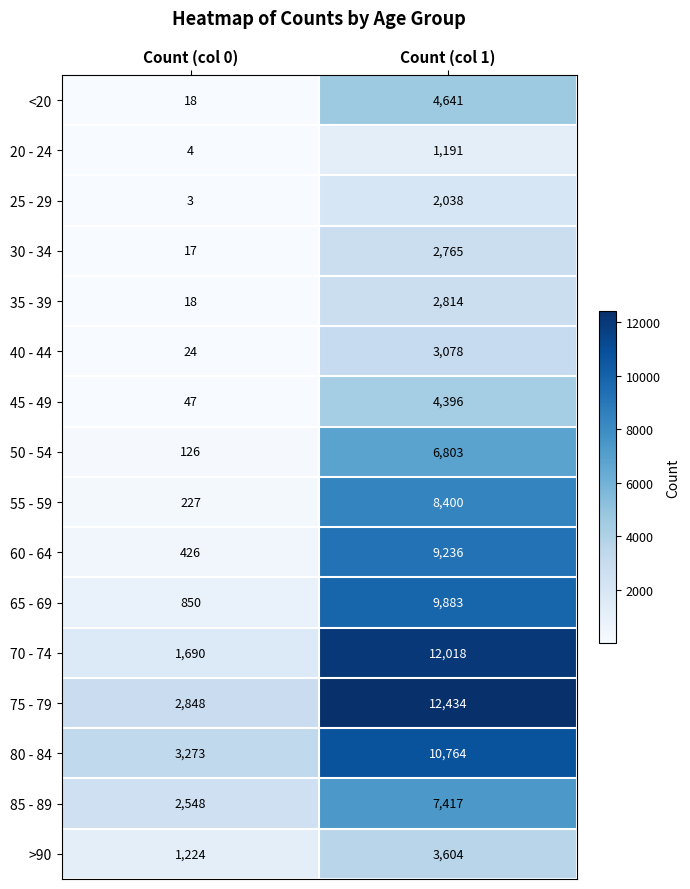

What value does the 85 - 89 series have at Count (col 1), to the nearest 50?

7400